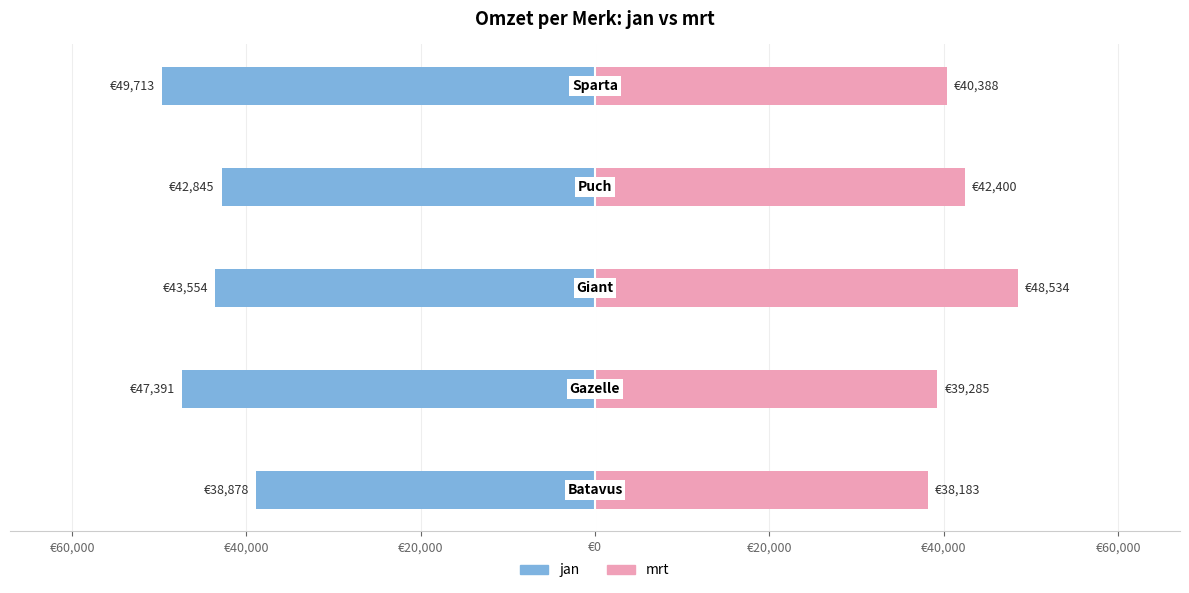

Does the chart contain any negative values?

Yes